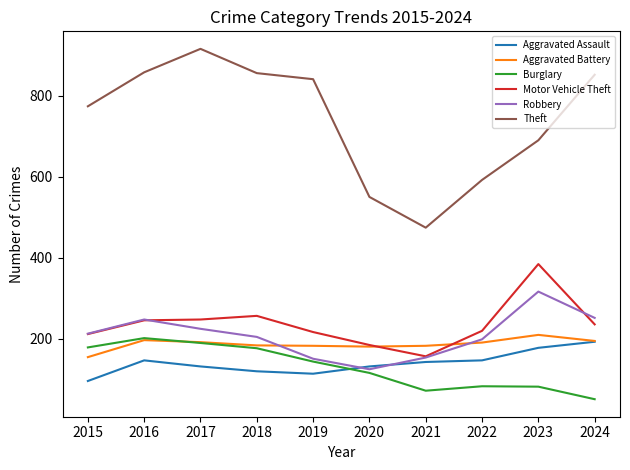

What are all the series names shown in the legend?

Aggravated Assault, Aggravated Battery, Burglary, Motor Vehicle Theft, Robbery, Theft